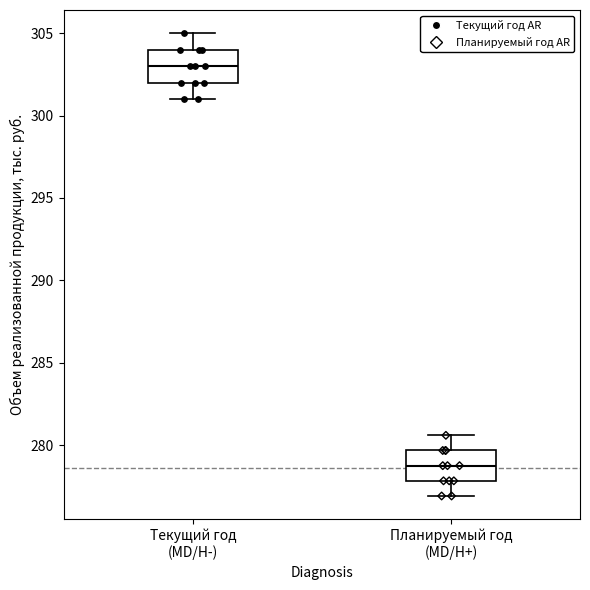

Reading left to right, transcribe this box plot: for each box, give where its median line is, the range the box spans, and where its two whiskers end, as read against the y-axis. The values are not printed on the chart, so give them approximately, as read against the axis.

Текущий год (MD/H-): median 303.0, box 302.0 to 304.0, whiskers 301.0 to 305.0
Планируемый год (MD/H+): median 279.0, box 278.0 to 279.5, whiskers 277.0 to 280.5